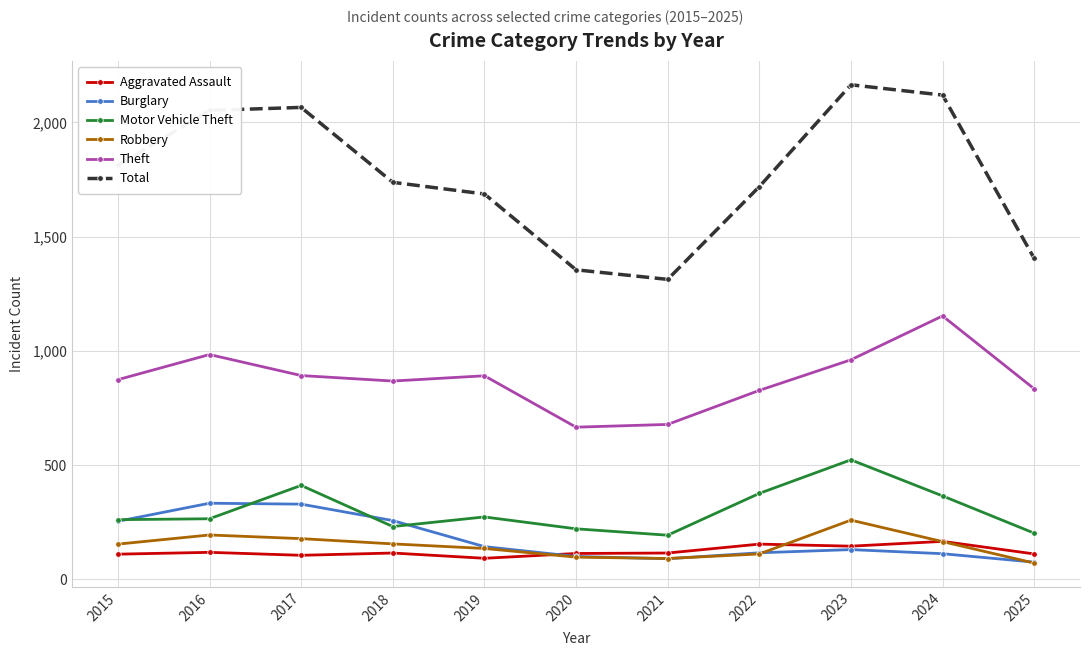

True or false: Motor Vehicle Theft has more than 2 points higher than both neighbors.

True